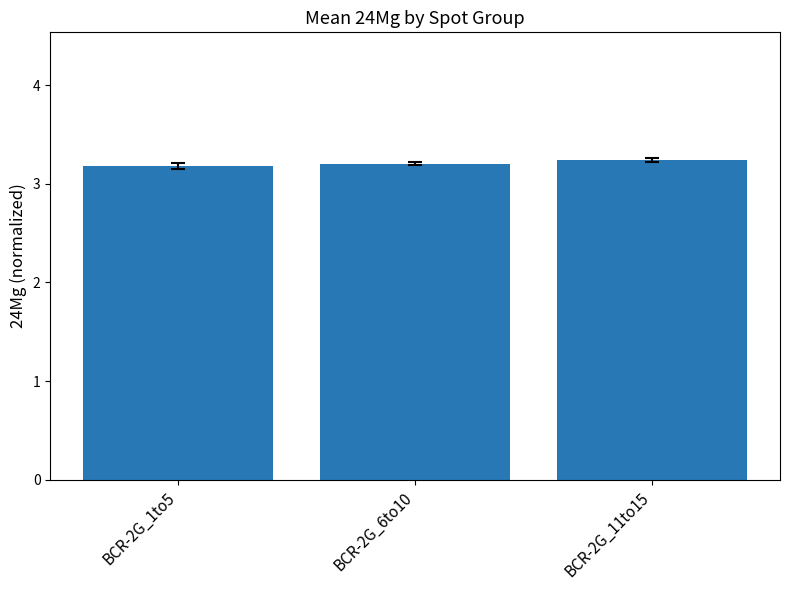

What is the sum of the values at BCR-2G_6to10 and BCR-2G_11to15?

6.4